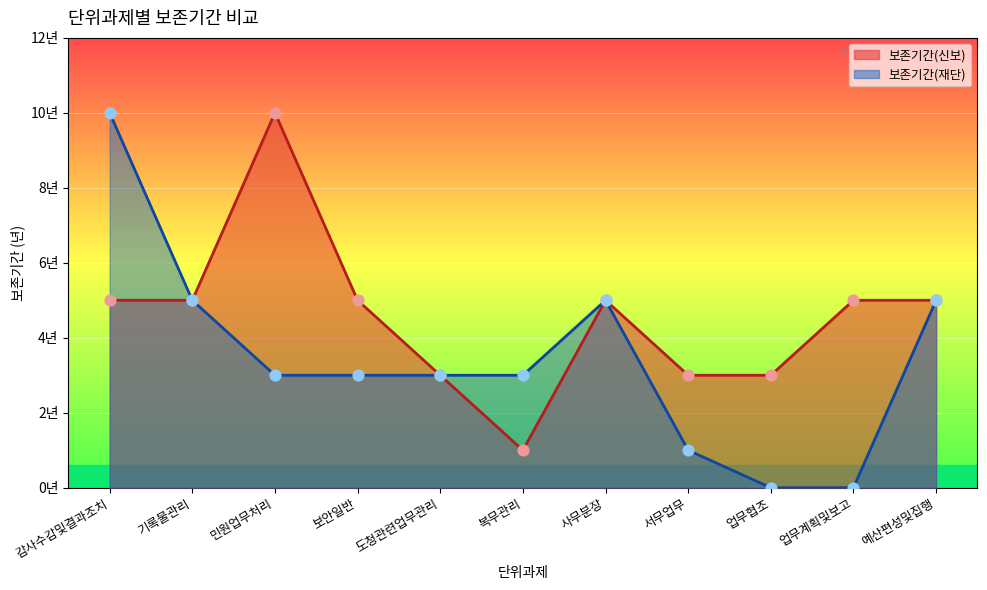

Which series reaches the minimum Y coordinate?

보존기간(재단)